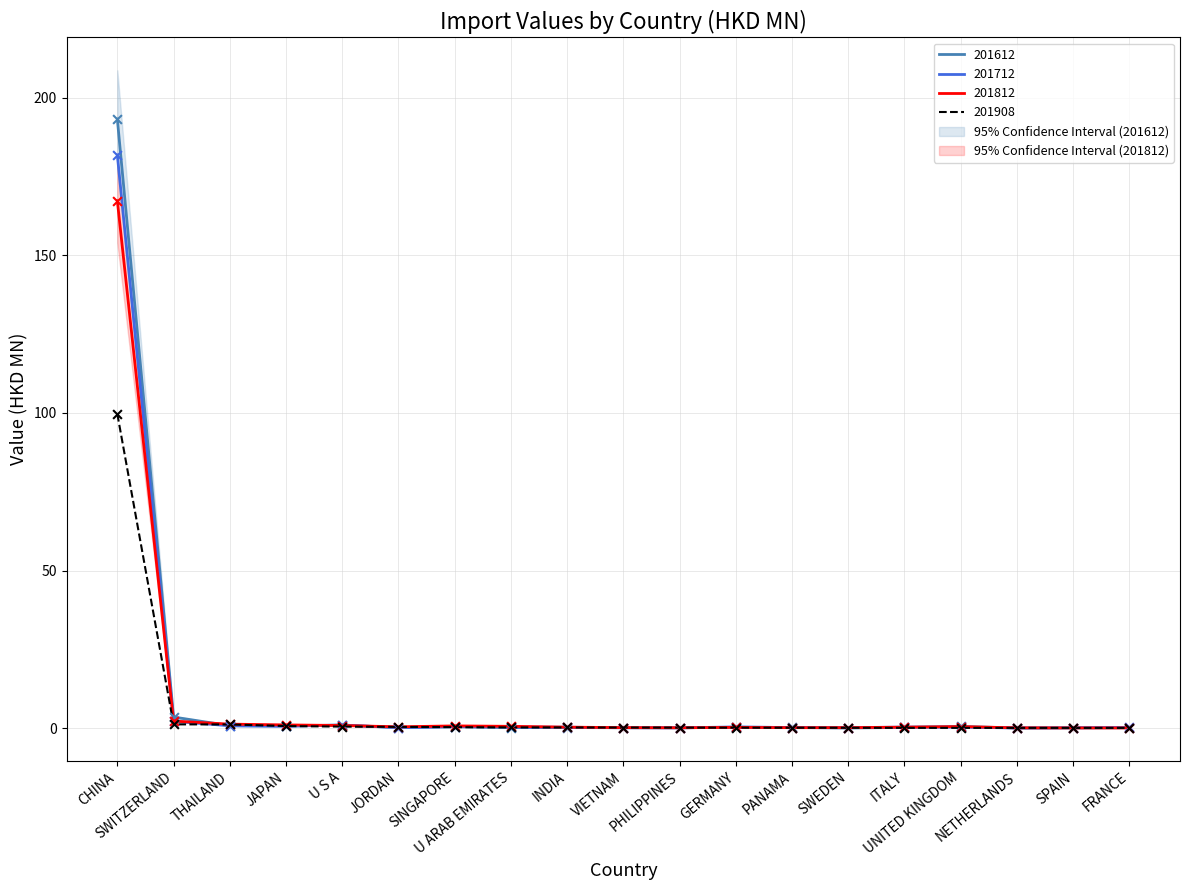

At which category is the sum across all series the highest?

CHINA